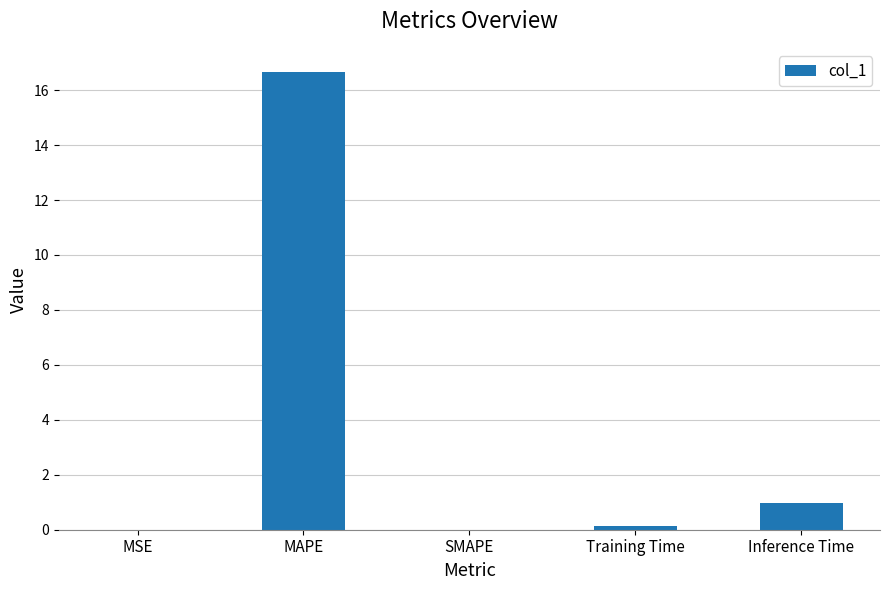

Is it true that the value at MSE is 0.0?

True